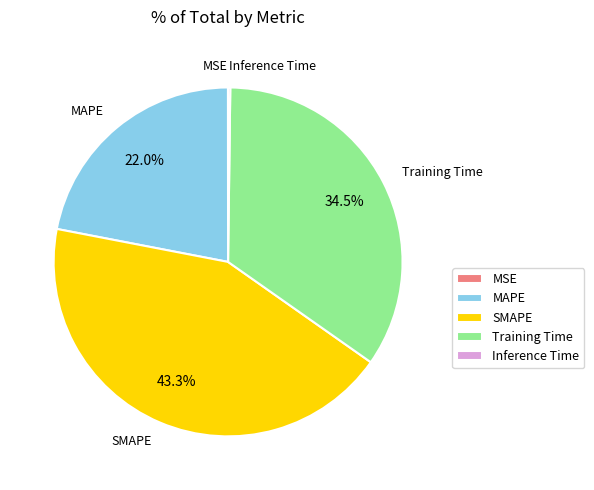

What is the largest slice in the pie chart?

SMAPE